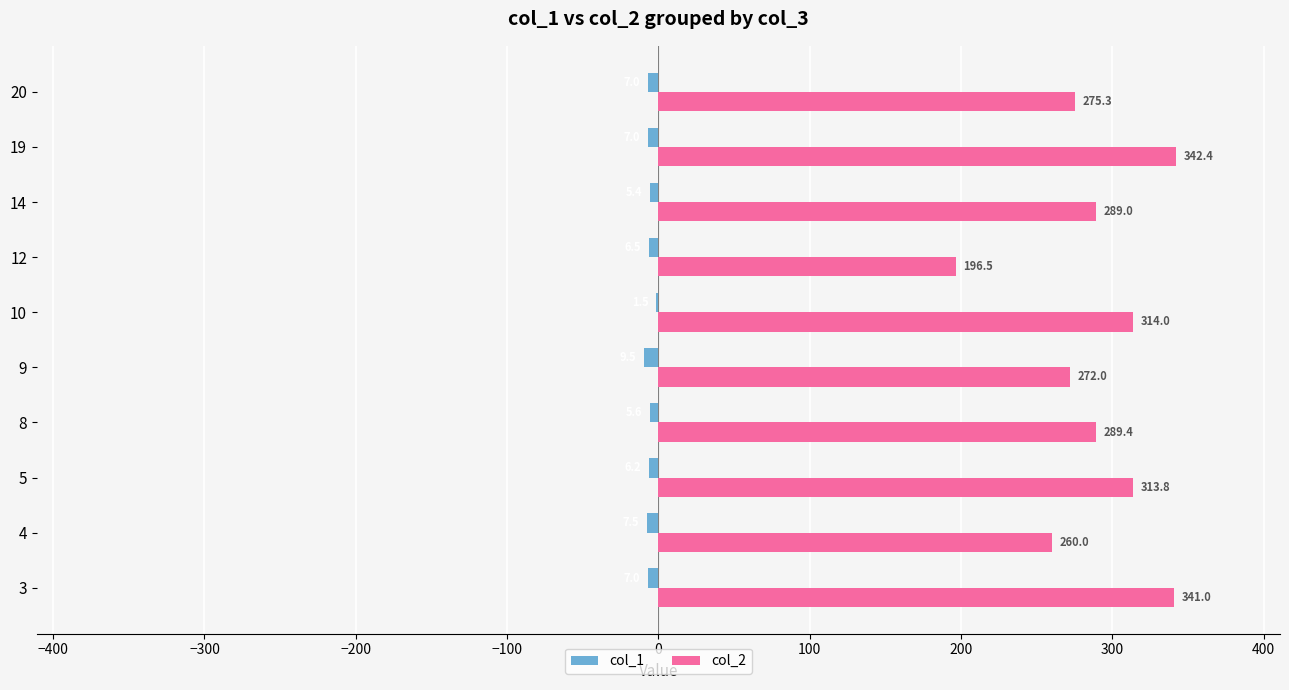

What is the sum of all col_1 values?

-63.2